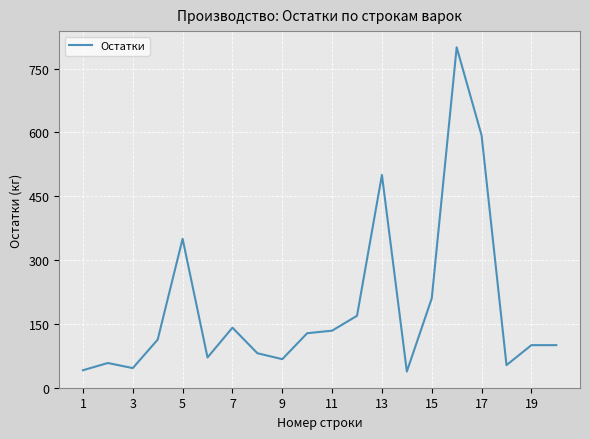

How many categories are shown in the chart?

20